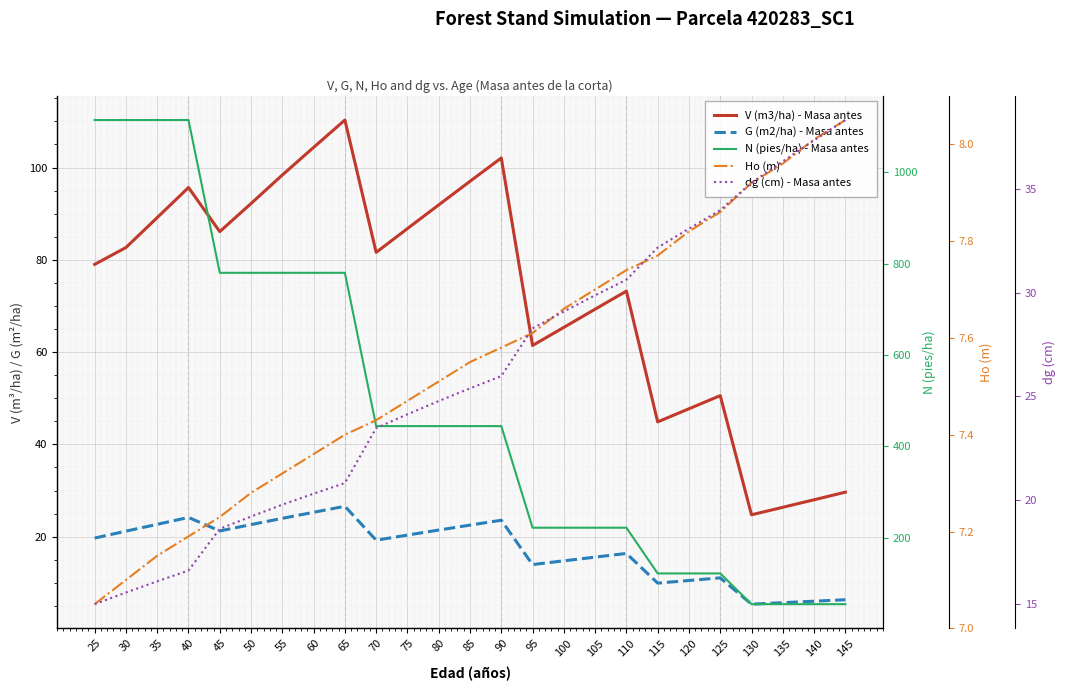

Read the N (pies/ha) - Masa antes value at 50.

779.9